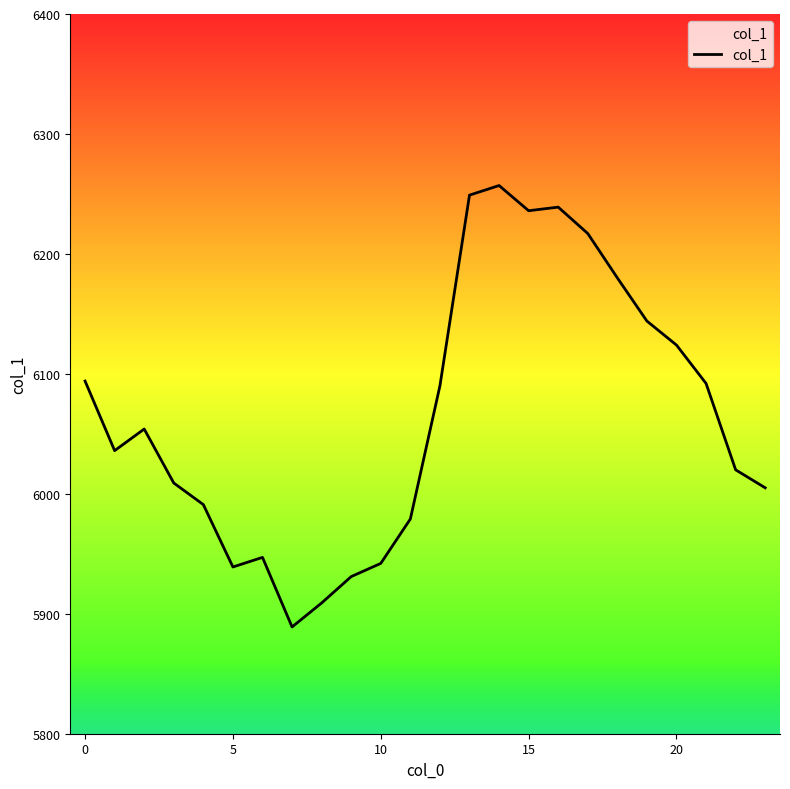

Is it true that the value at 10 is 9168?

False